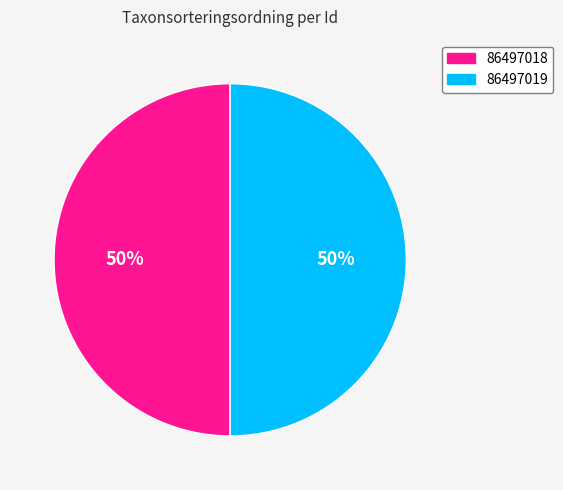

How many segments does this pie chart have?

2